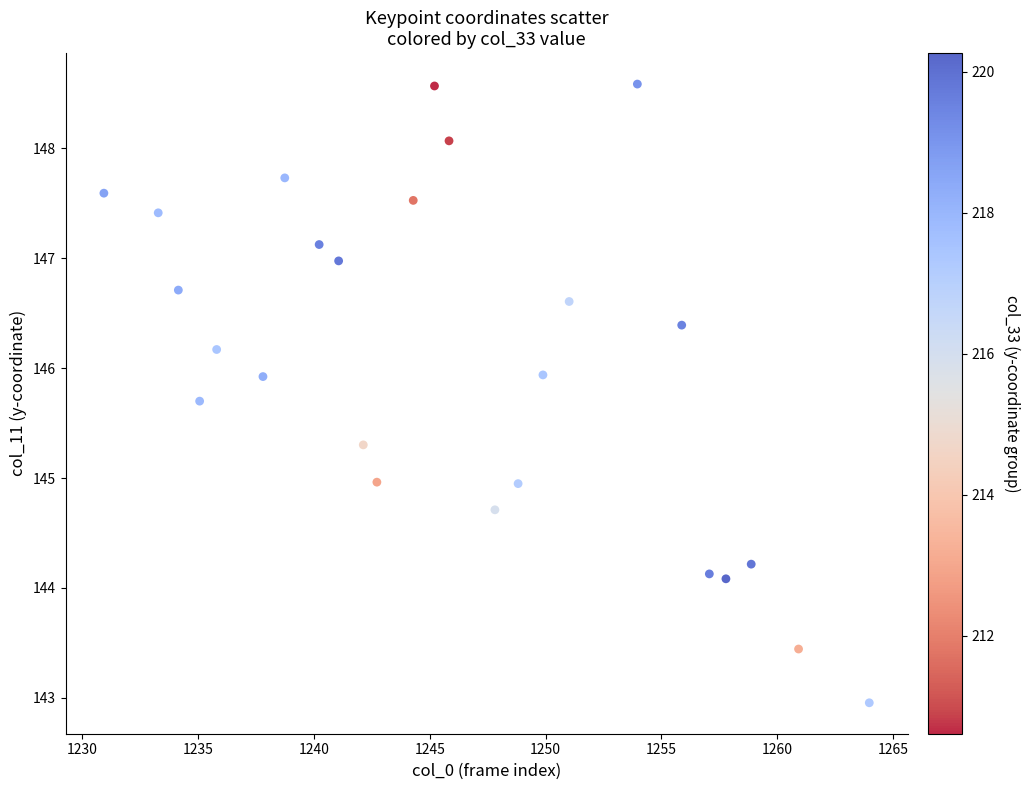

What is the range of Y values (max minus min)?

5.6